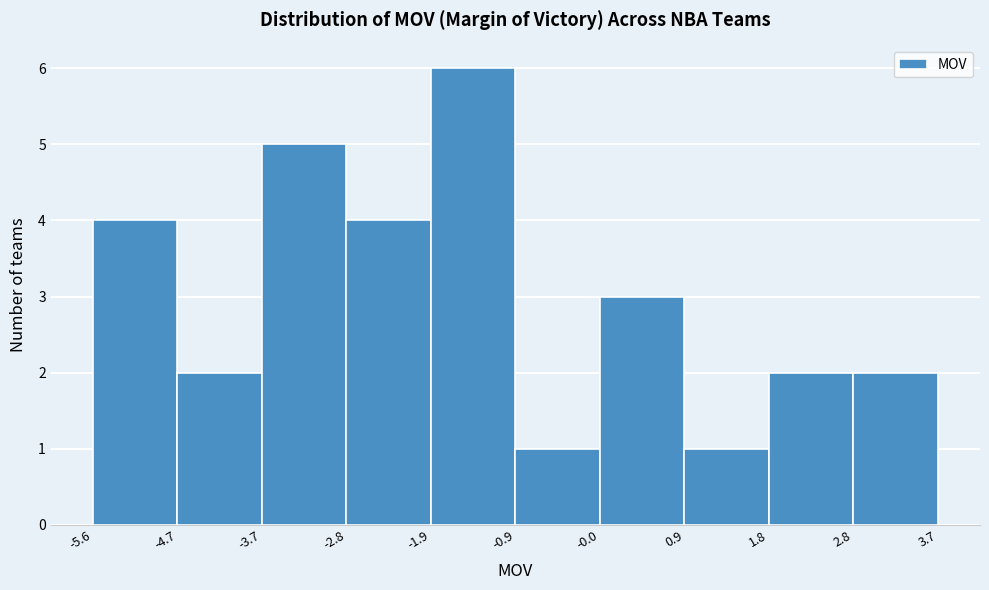

Which range on the x-axis has the tallest bar?

-1.9 to -0.9